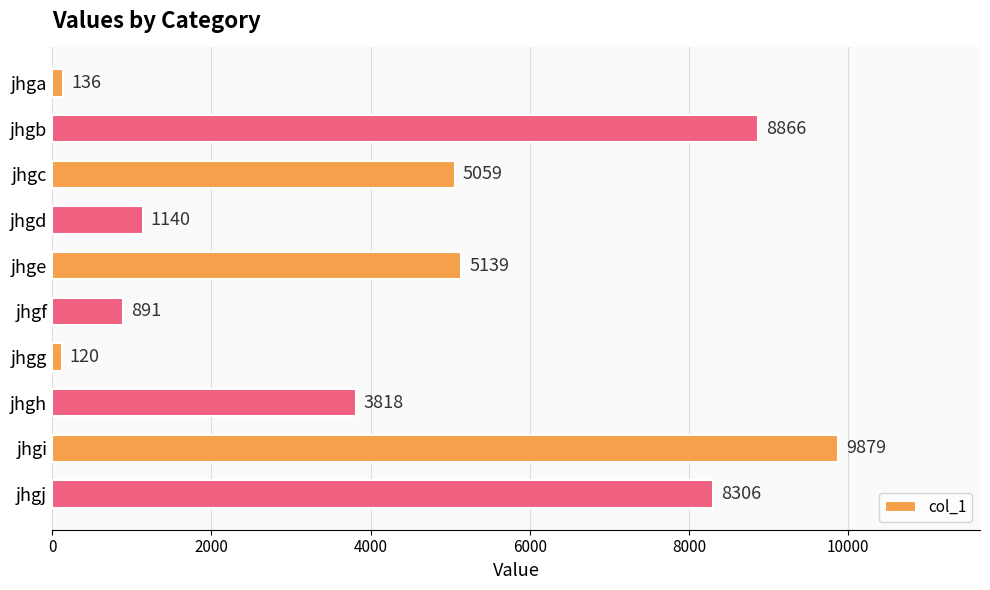

Reading bottom to top, what are all the values shown in this chart?

jhgj=8306	jhgi=9879	jhgh=3818	jhgg=120	jhgf=891	jhge=5139	jhgd=1140	jhgc=5059	jhgb=8866	jhga=136